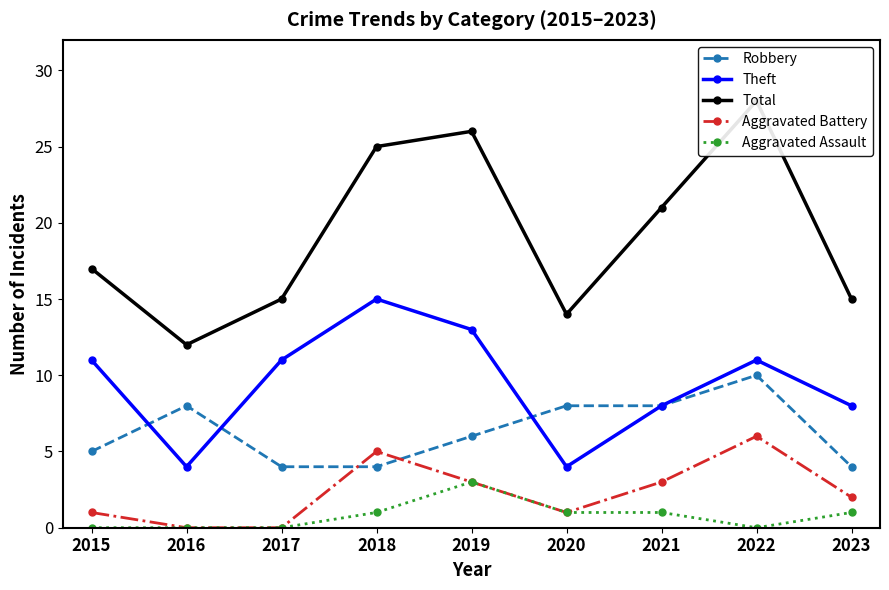

The value of Aggravated Battery at 2021 is 3. True or false?

True